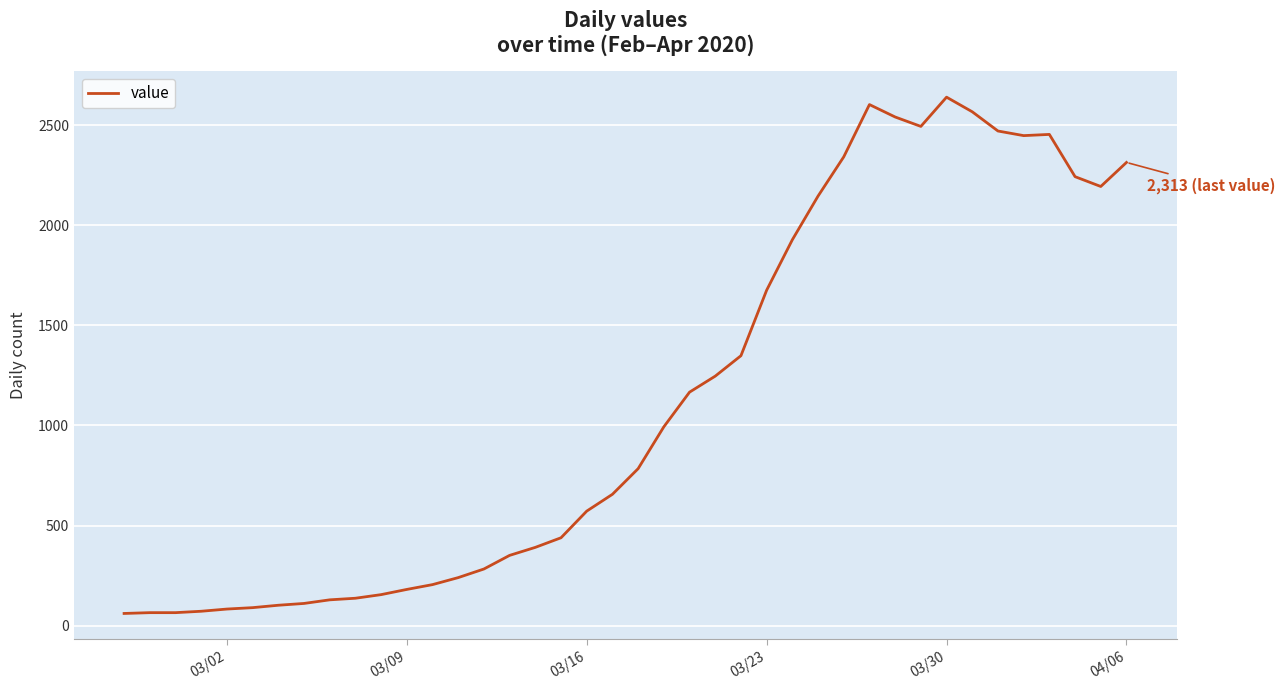

What is the difference between the maximum and minimum values?

2578